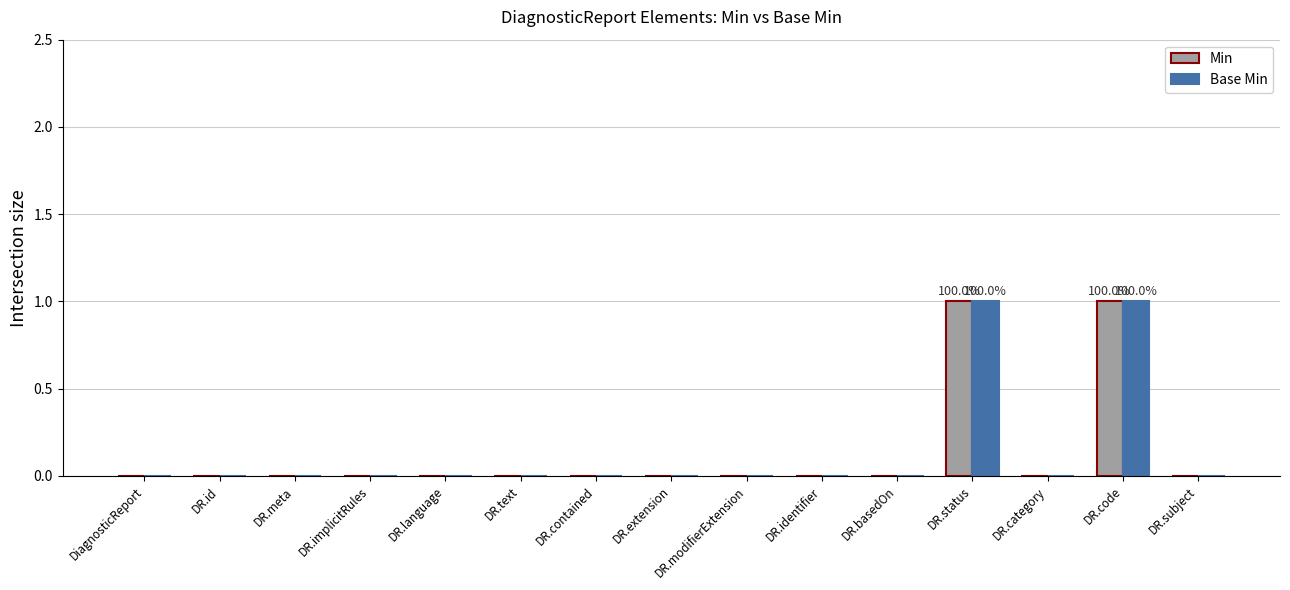

The value of Min at DR.subject is 0. True or false?

True